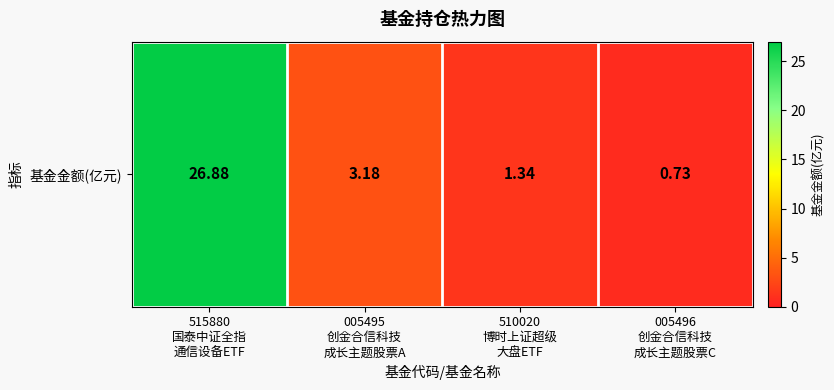

List the labels in order of value, smallest first.

005496
创金合信科技
成长主题股票C, 510020
博时上证超级
大盘ETF, 005495
创金合信科技
成长主题股票A, 515880
国泰中证全指
通信设备ETF